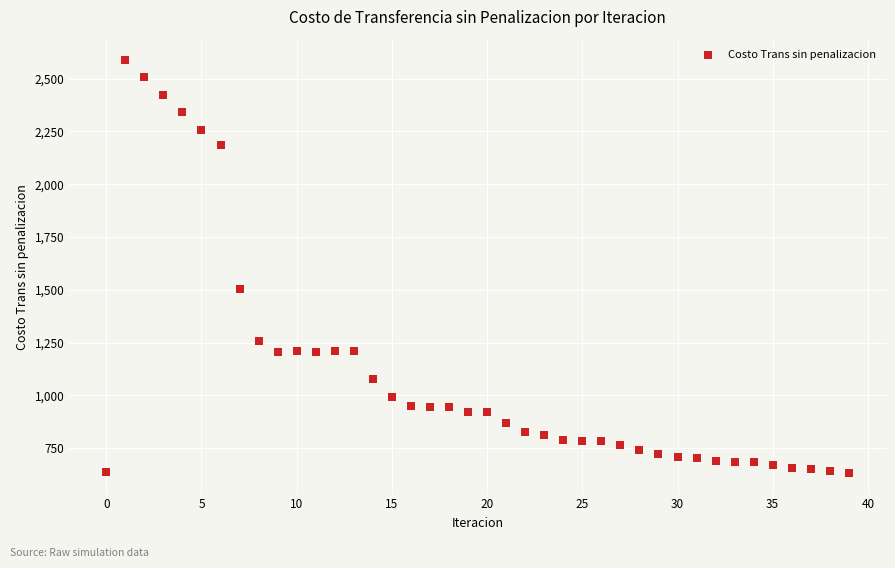

What Y value in the scatter plot is closest to 1610?

1504.8